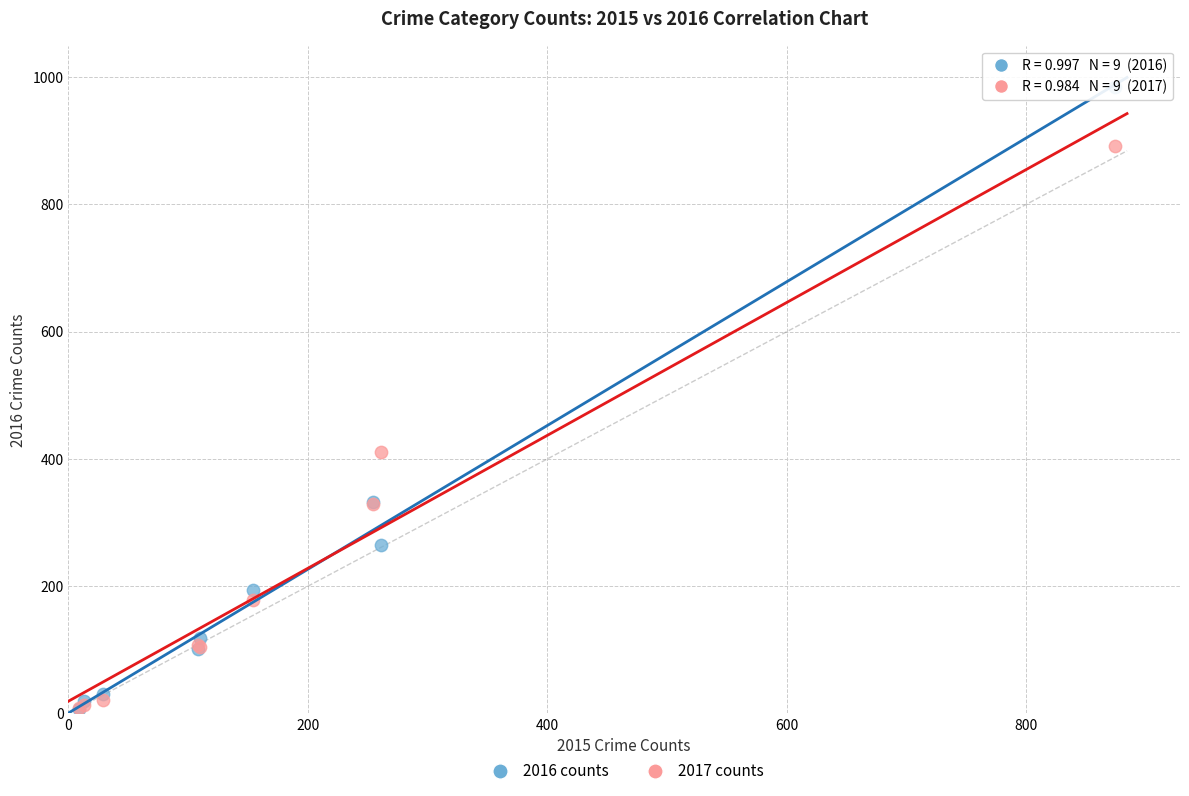

Across all series, what Y value is closest to 495?

411